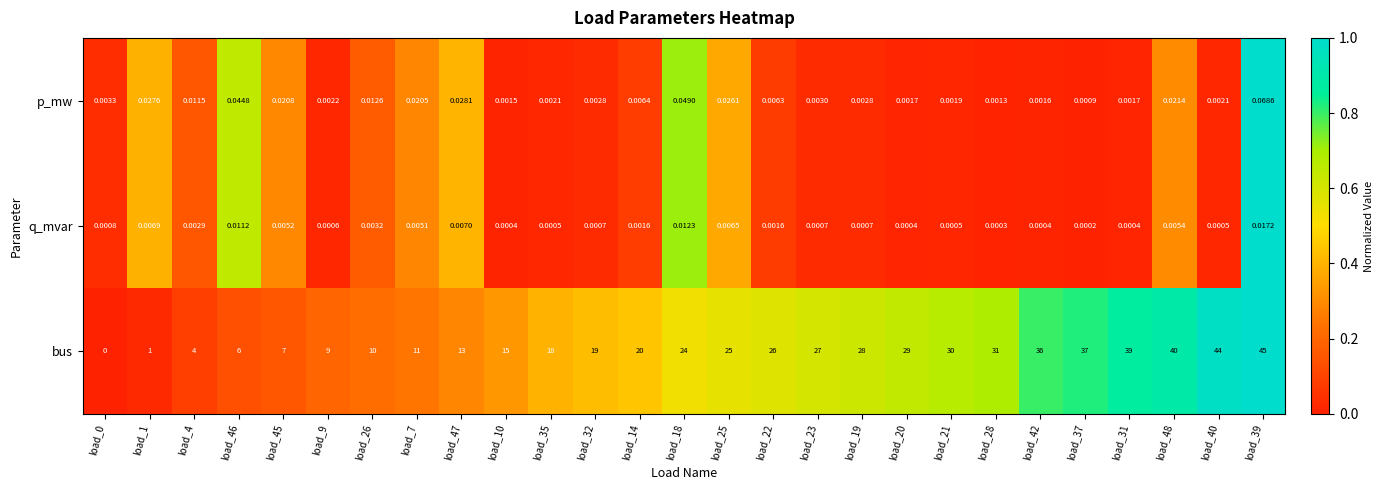

Rank the series at load_9 from lowest to highest value.

q_mvar, p_mw, bus